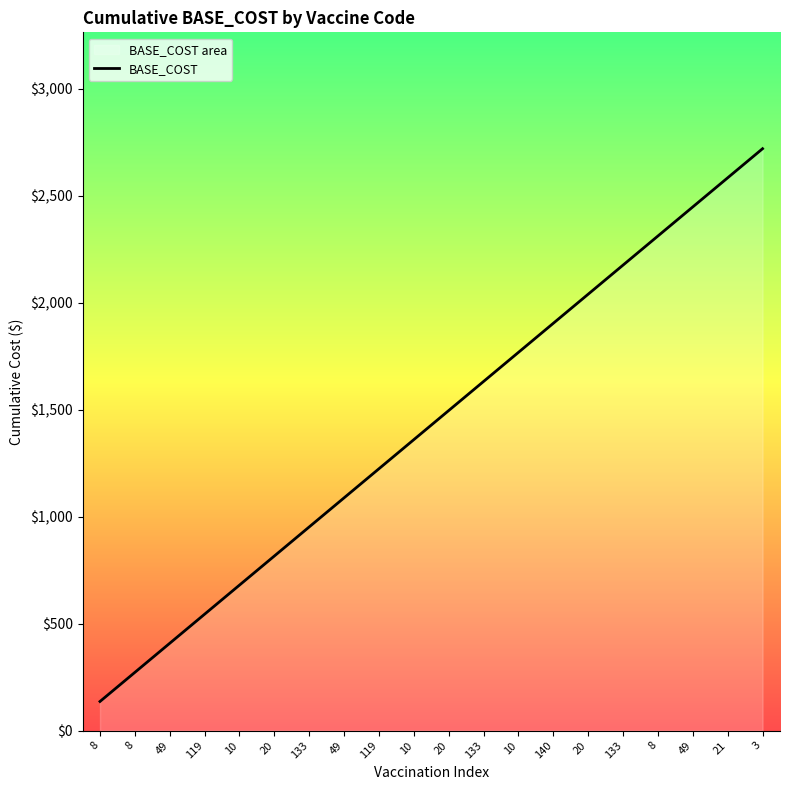

True or false: there are more than 2 points higher than both neighbors.

False